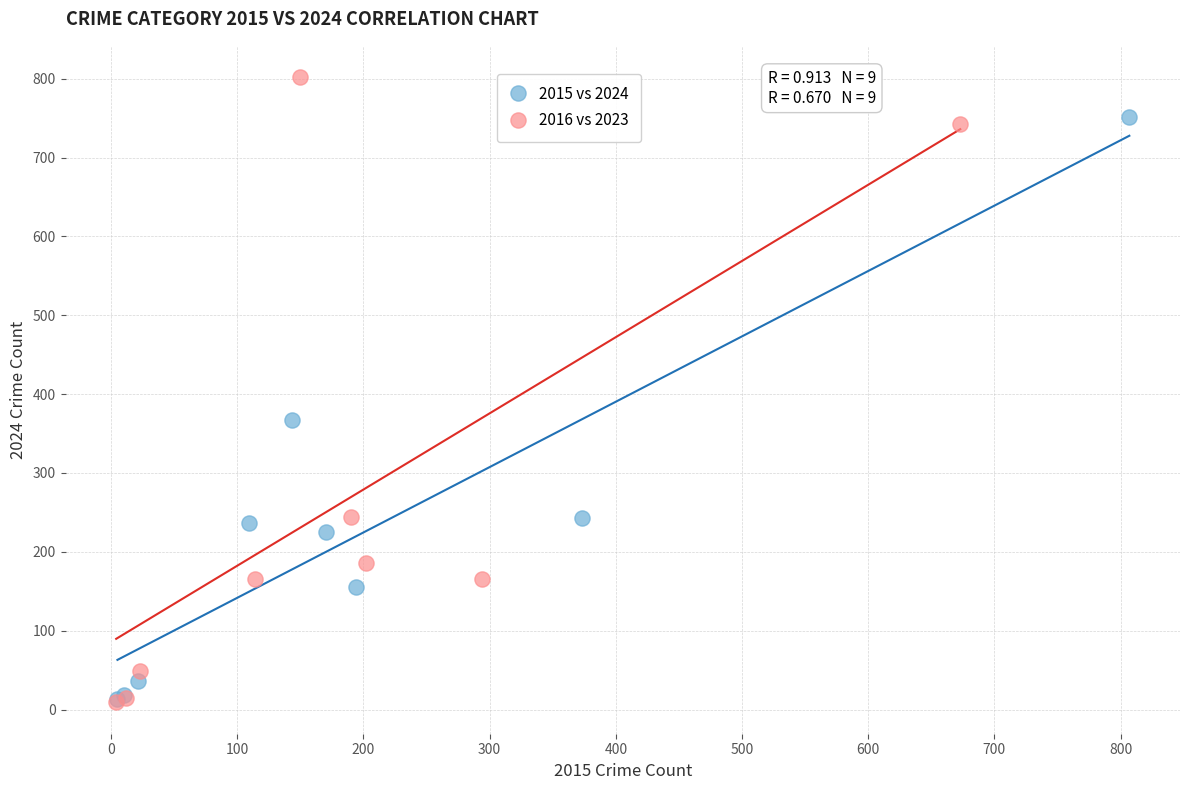

Which series has the largest Y range (max minus min)?

2016 vs 2023